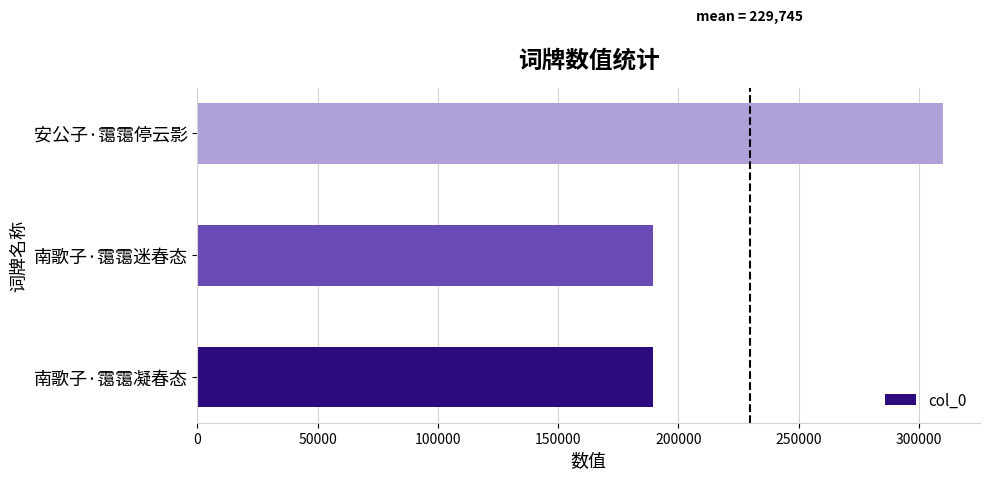

Between 南歌子·霭霭迷春态 and 安公子·霭霭停云影, which is larger?

安公子·霭霭停云影